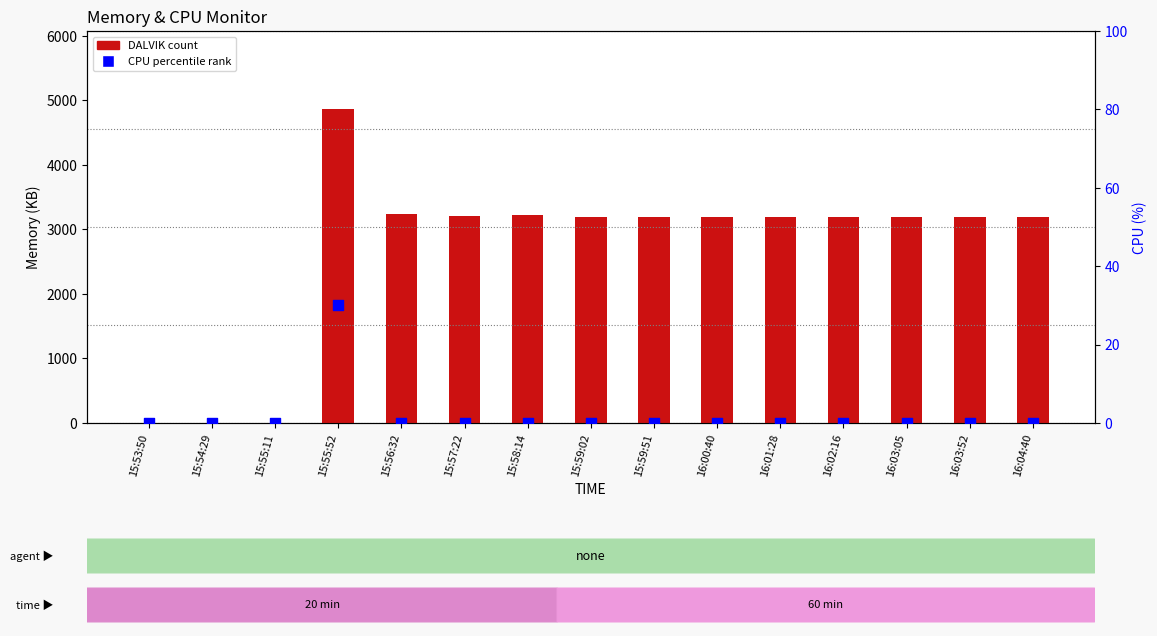

Which series reaches the minimum Y coordinate?

DALVIK (count)